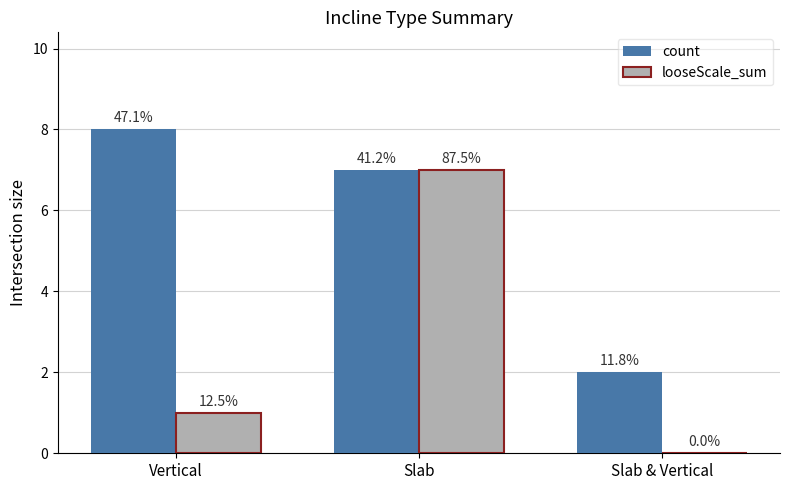

Rank the series by their average value, from highest to lowest.

count, looseScale_sum